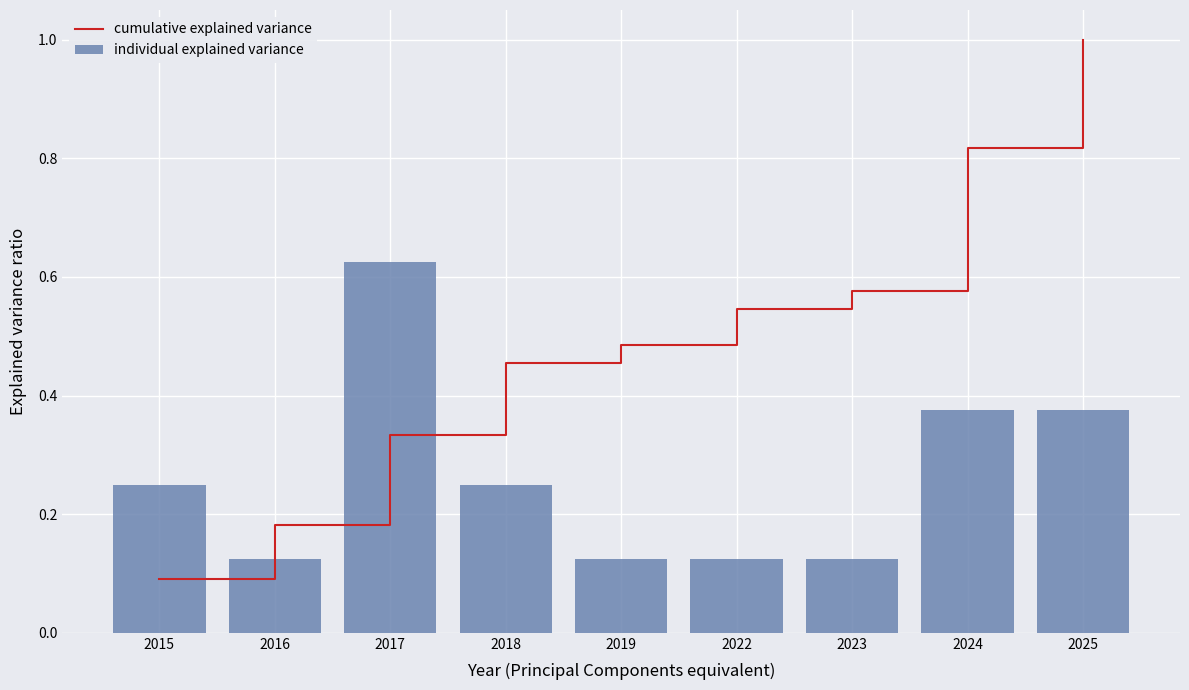

Reading left to right, what are all the values shown in this chart?

cumulative explained variance: 2015=0.1	2016=0.2	2017=0.3	2018=0.5	2019=0.5	2022=0.5	2023=0.6	2024=0.8	2025=1.0
individual explained variance: 2015=0.2	2016=0.1	2017=0.6	2018=0.2	2019=0.1	2022=0.1	2023=0.1	2024=0.4	2025=0.4